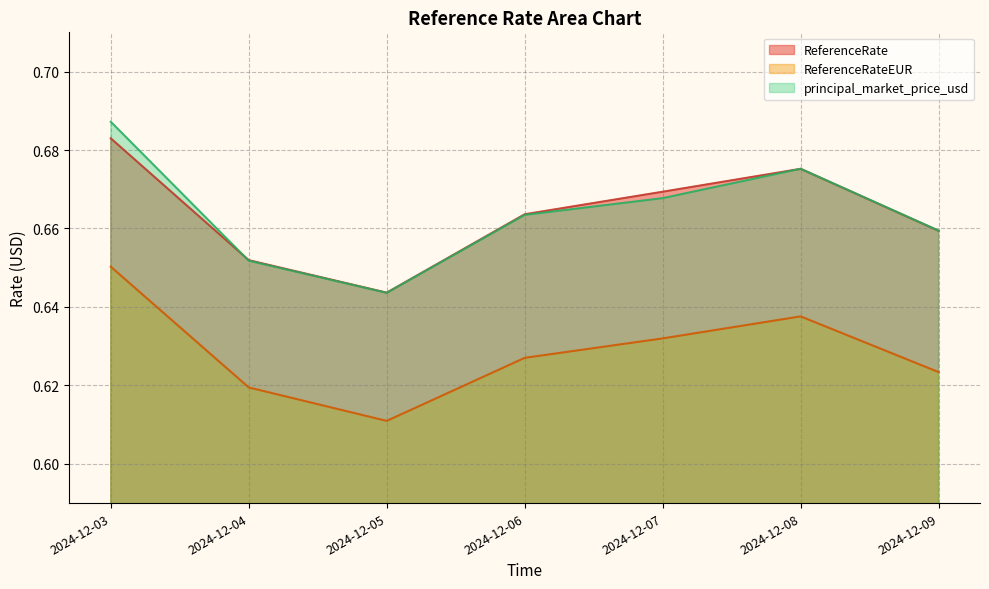

In ReferenceRate, how many points are lower than both neighbors (excluding endpoints)?

1